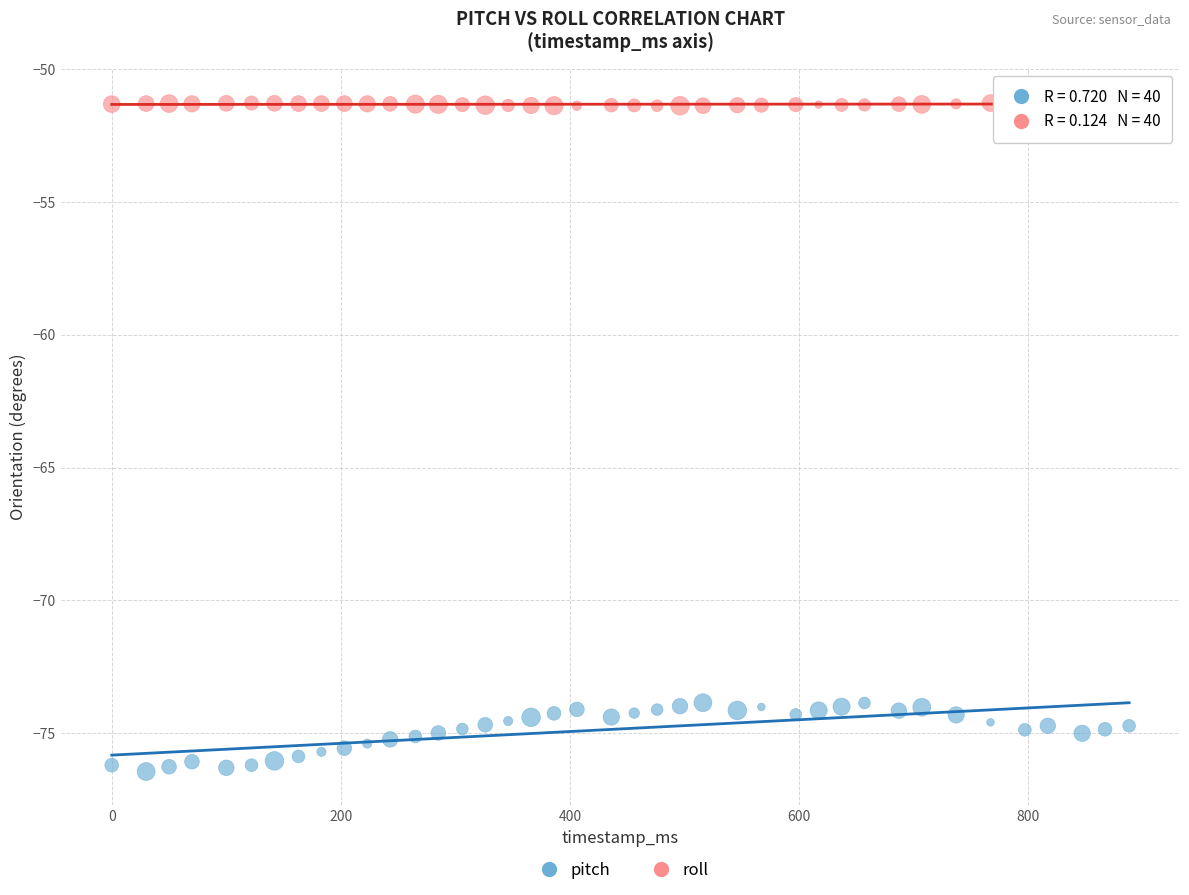

Which series contains the lowest Y value?

pitch